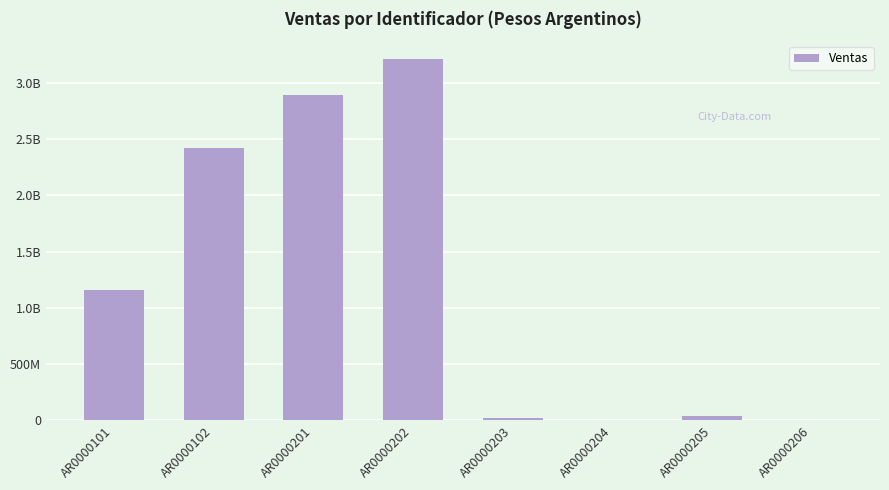

What is the difference between the values at AR0000201 and AR0000101?

1730287500